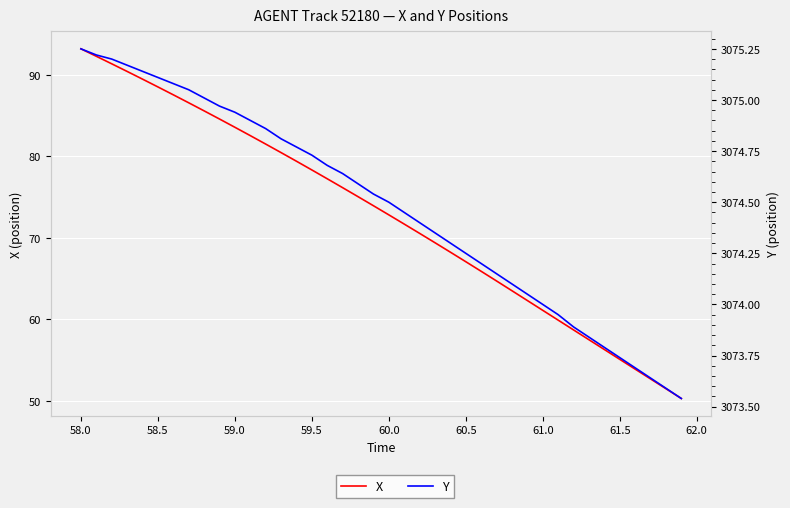

The value of X at 58.5 is 22.4. True or false?

False